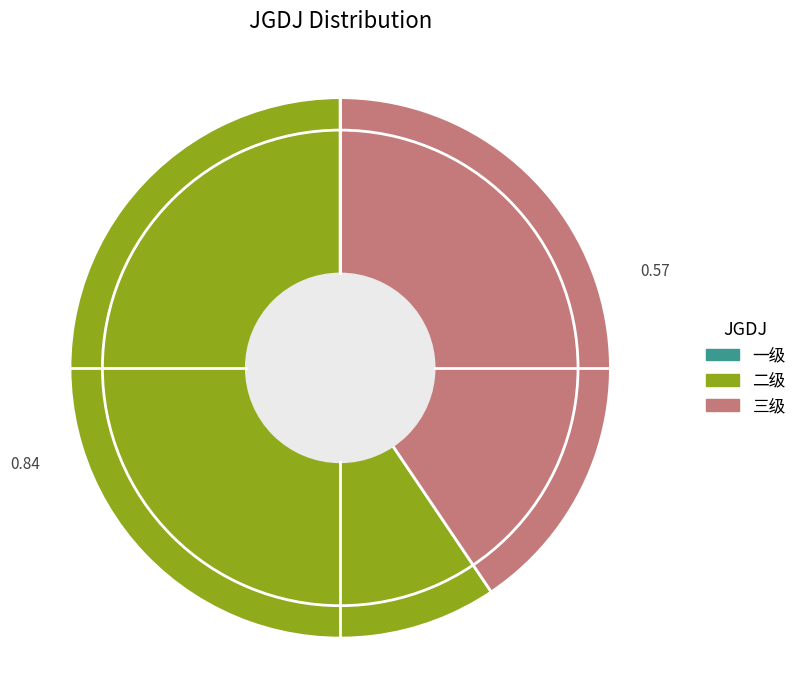

Is there any slice that represents more than half of the pie?

Yes